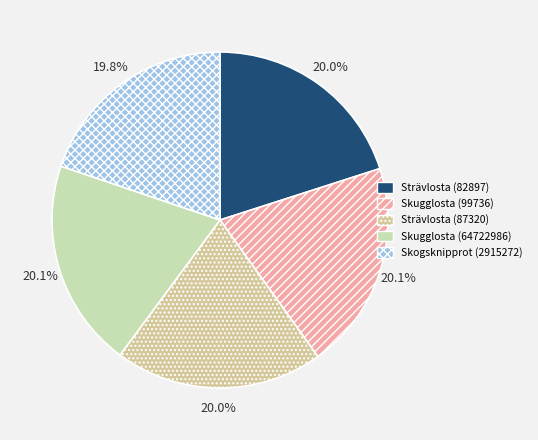

Which category has the smallest portion of the pie?

Skogsknipprot (2915272)